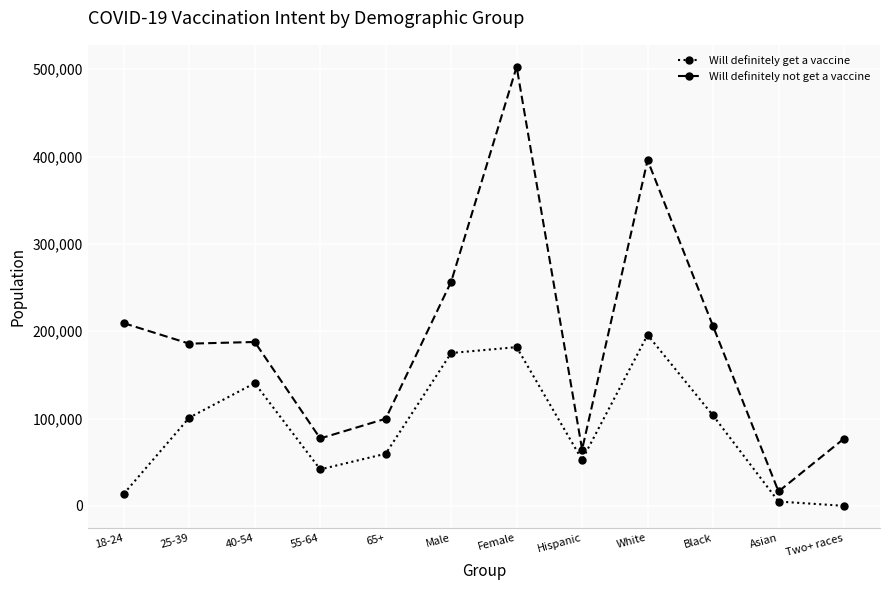

Between White and Two+ races, which series saw the biggest shift?

Will definitely not get a vaccine